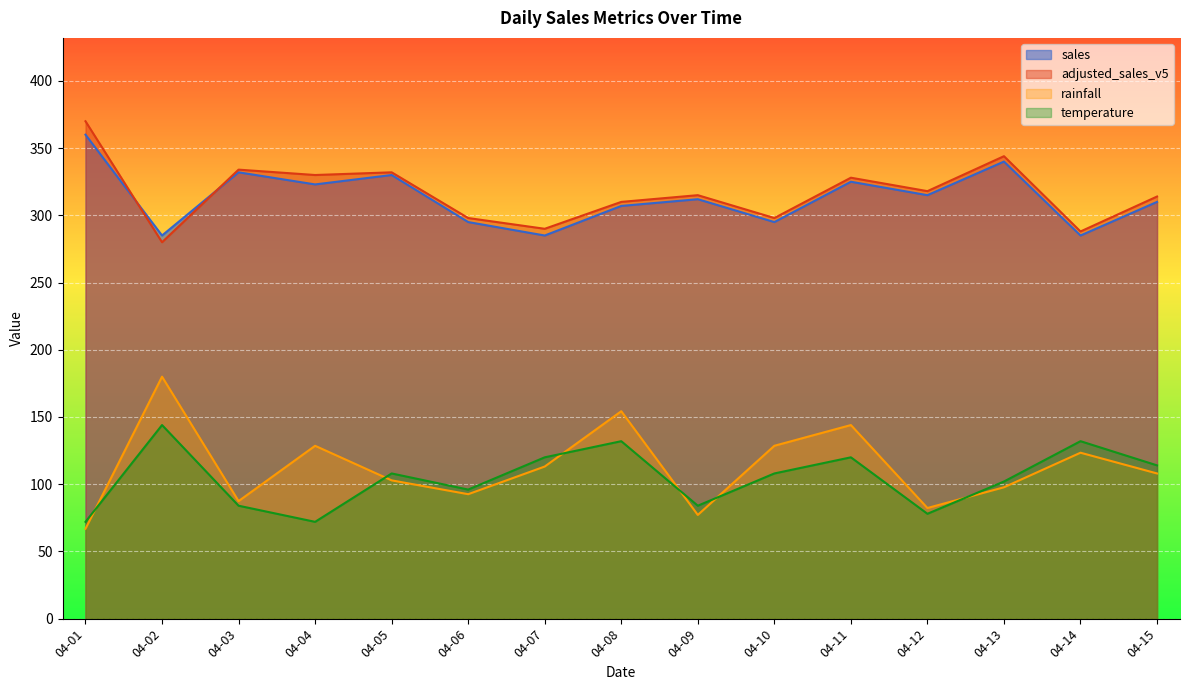

Which series ends up on top after the final intersection of rainfall and temperature?

temperature